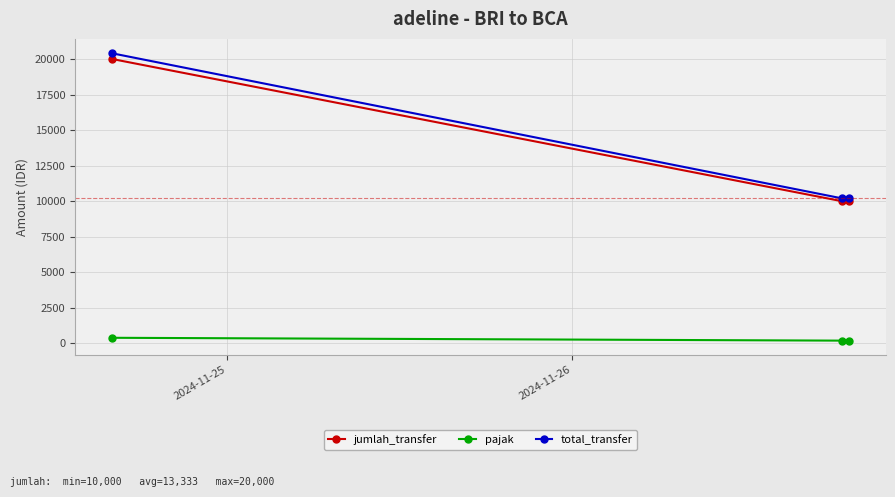

Reading right to left, extract all data points from this chart.

jumlah_transfer: 10000	10000	20000
pajak: 200	200	400
total_transfer: 10200	10200	20400